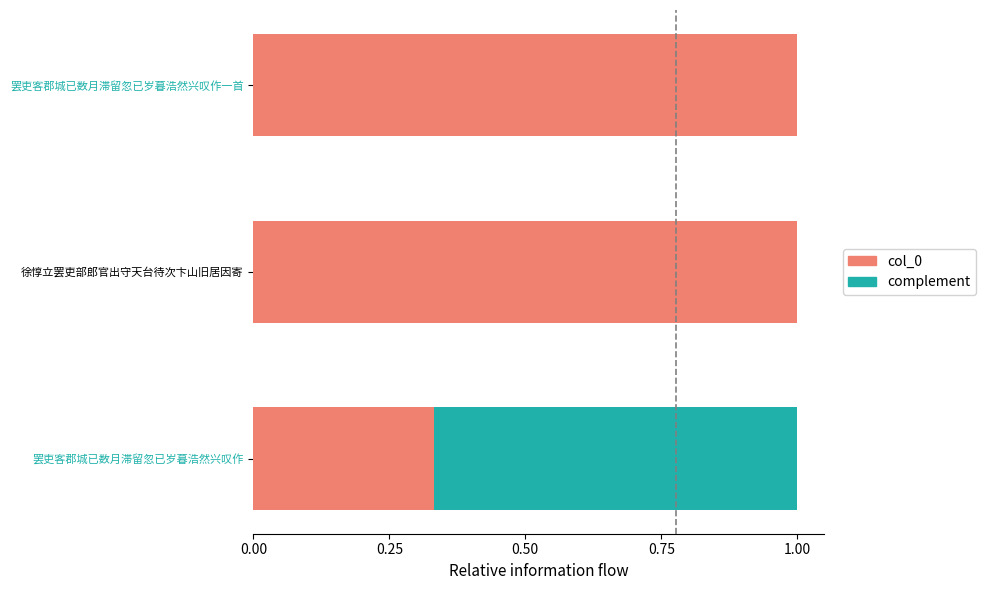

What is the highest value of the col_0 series?

1.0